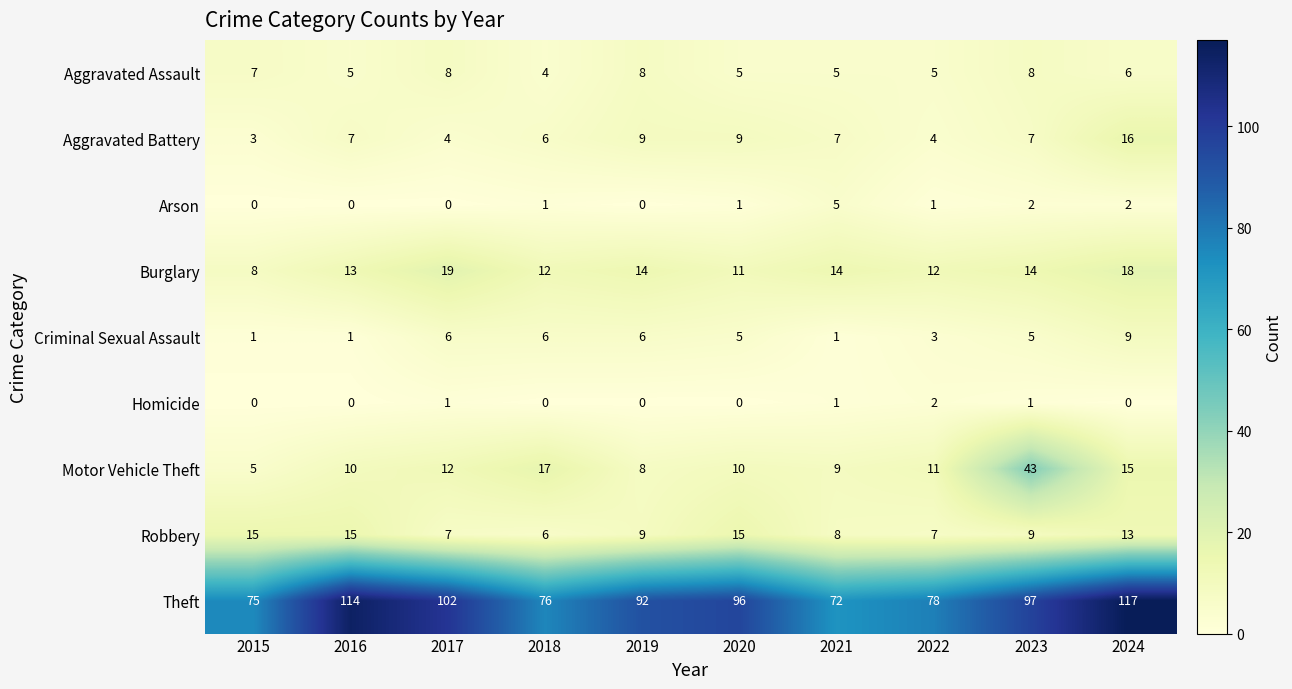

At which category is the sum across all series the highest?

2024